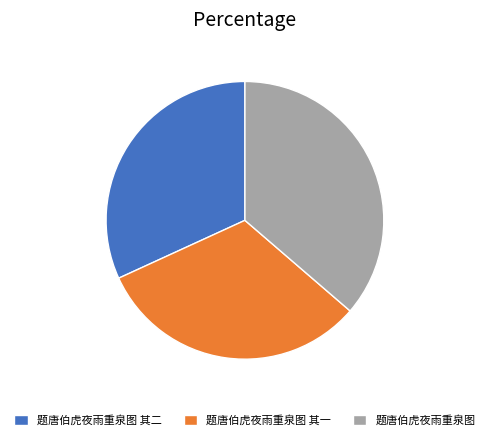

Combined, do 题唐伯虎夜雨重泉图 其二 and 题唐伯虎夜雨重泉图 其一 account for over 50%?

Yes